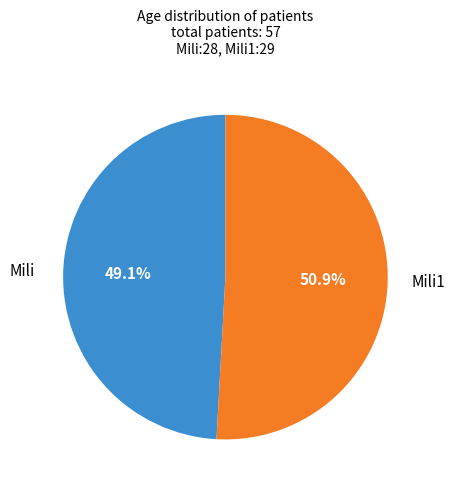

How much of the chart is everything except Mili1?

49.1%